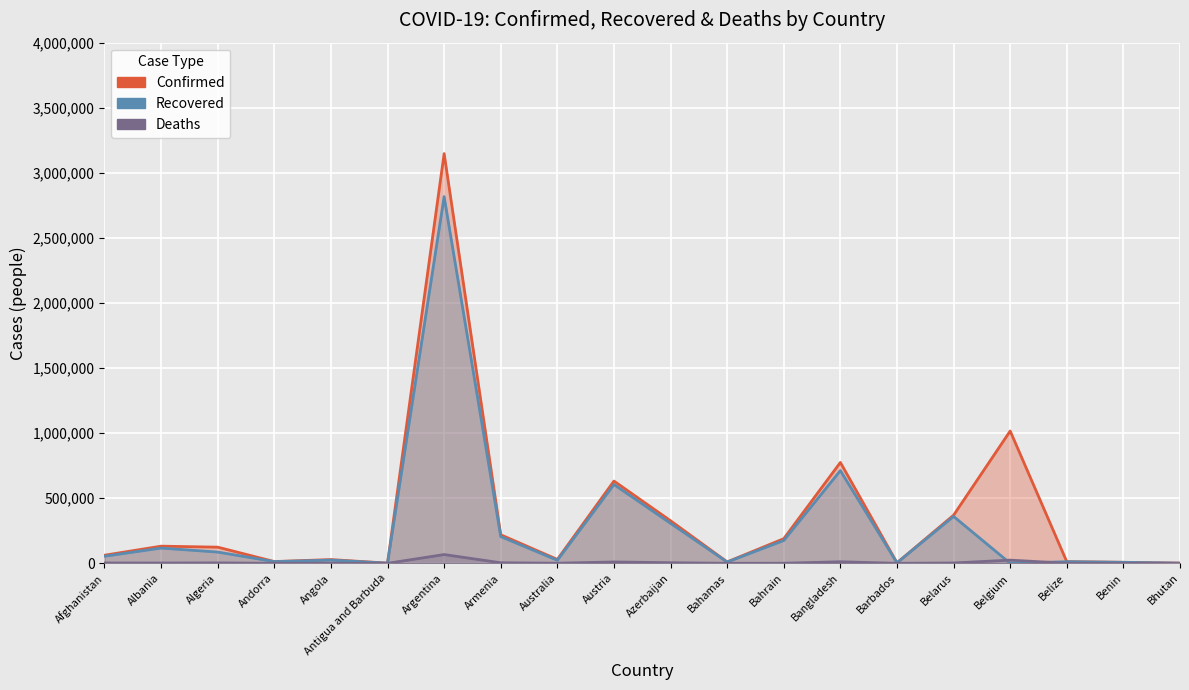

What is the lowest value of the Confirmed series?

1237